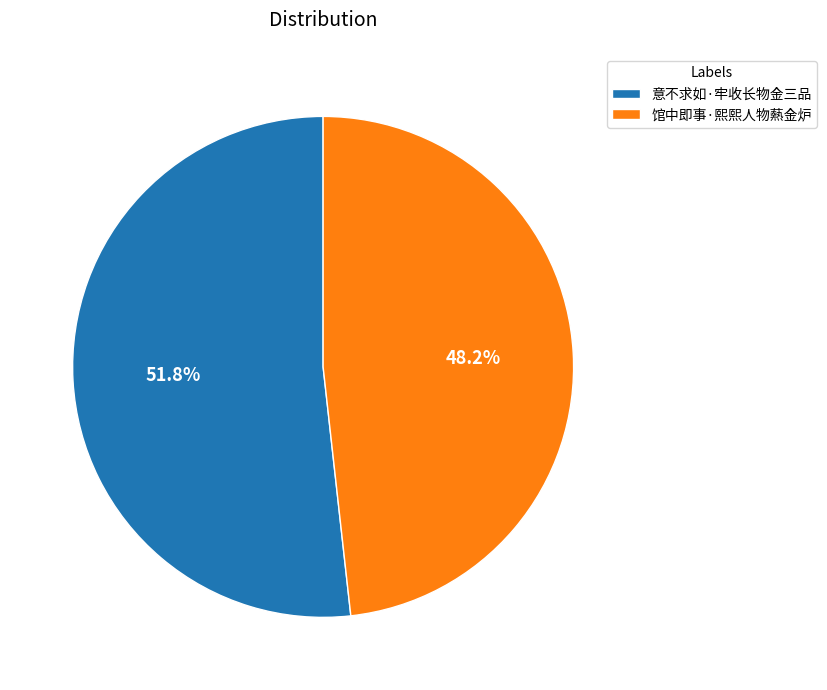

The 意不求如·牢收长物金三品 slice represents 52% of the pie. True or false?

True